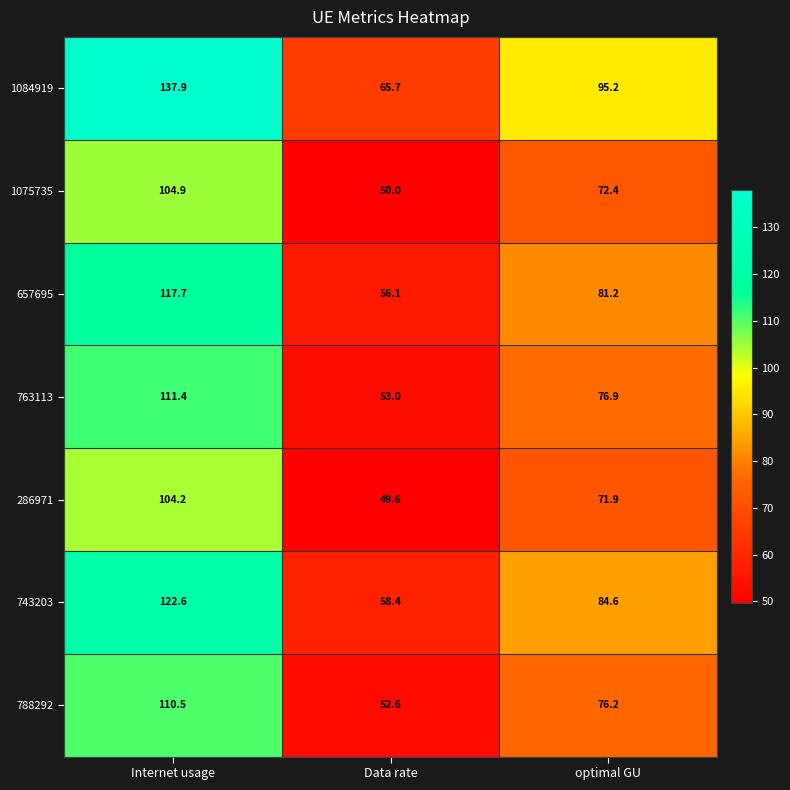

List the series in order of their peak value, lowest first.

286971, 1075735, 788292, 763113, 657695, 743203, 1084919